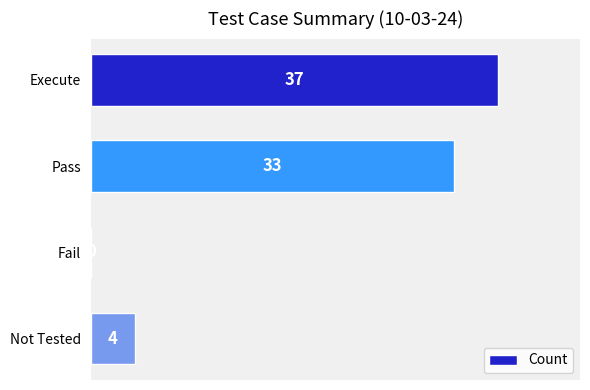

At which category does the chart reach its peak across all series?

Execute